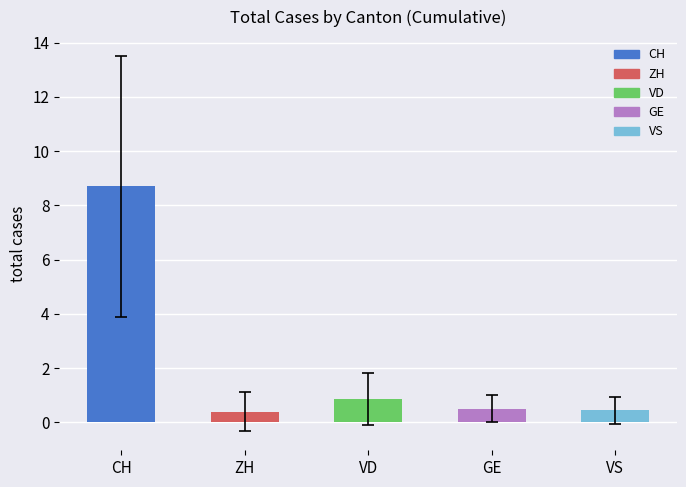

The value at GE is 0.5. True or false?

True